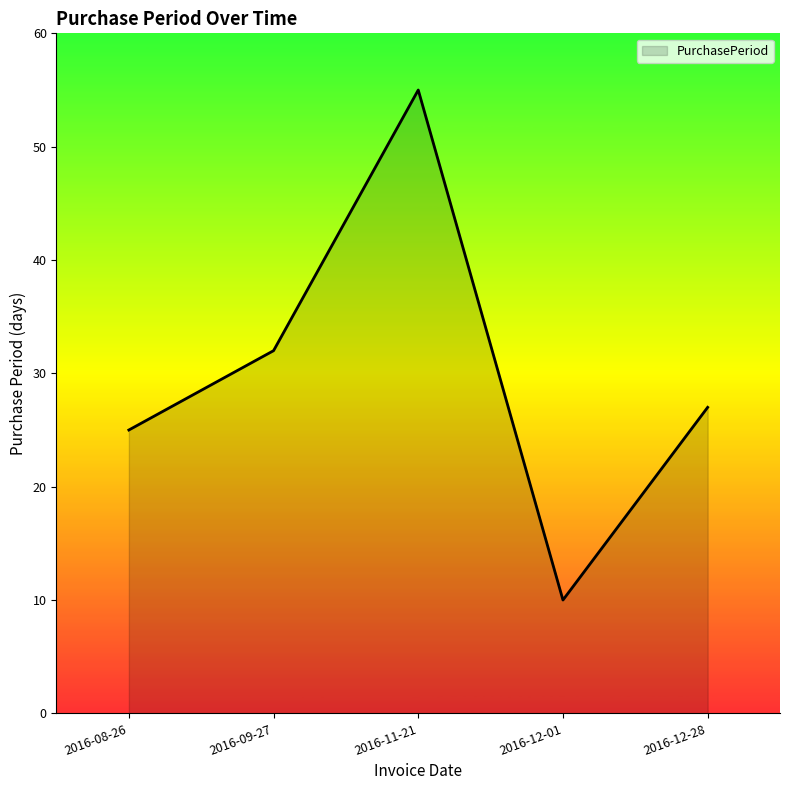

What is the maximum value shown in the chart?

55